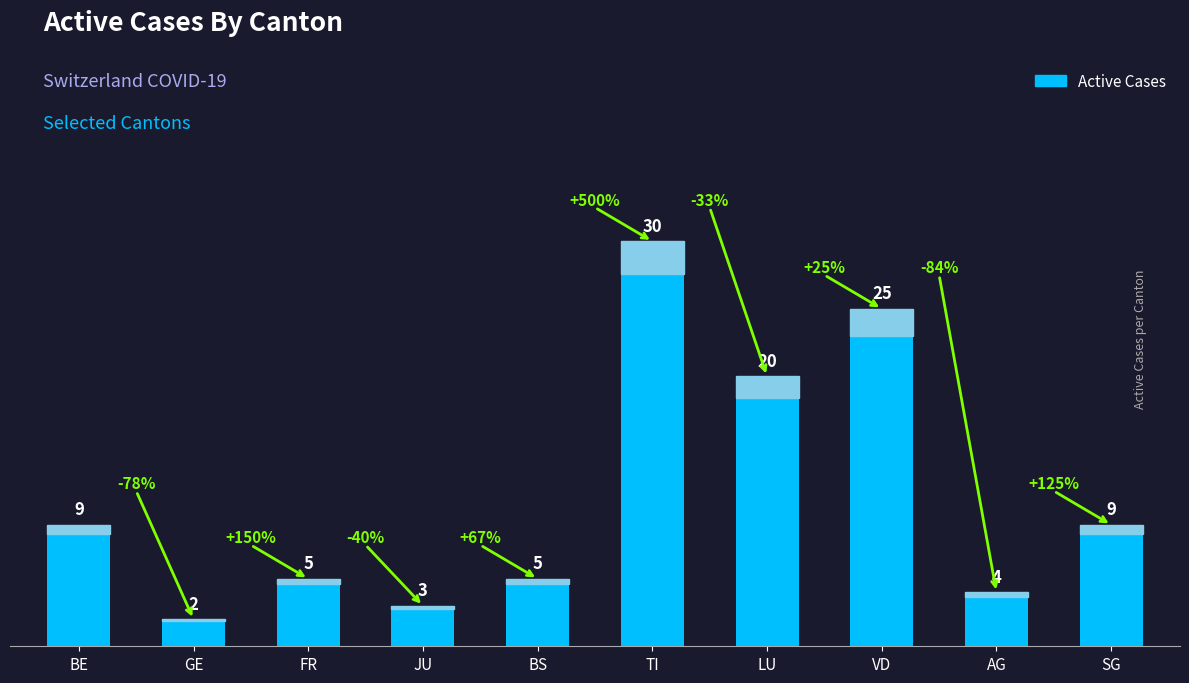

Which category has the lowest value across all series?

GE